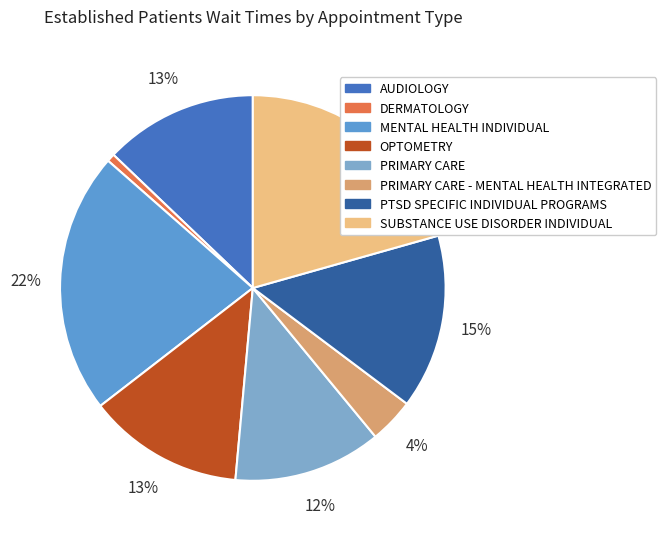

Is there a majority slice in this chart?

No